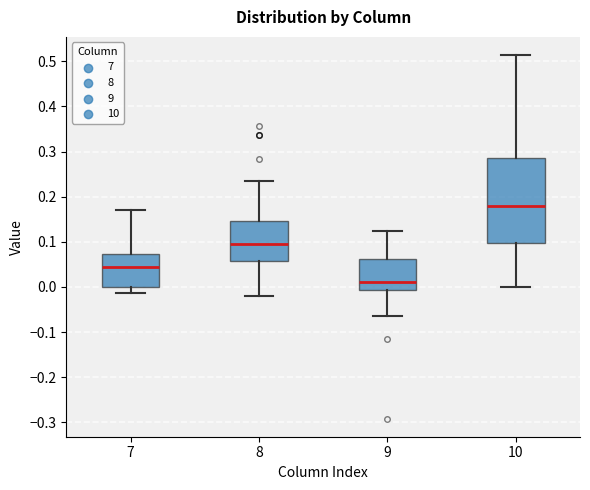

Reading left to right, read every box against the y-axis: the position of its median line, the range the box covers, and the ends of its whiskers. The values are not printed on the chart, so give them approximately, as read against the axis.

7: median 0.04, box 0.00 to 0.07, whiskers -0.01 to 0.17
8: median 0.10, box 0.06 to 0.15, whiskers -0.02 to 0.23
9: median 0.01, box -0.01 to 0.06, whiskers -0.06 to 0.12
10: median 0.18, box 0.10 to 0.29, whiskers 0.00 to 0.51